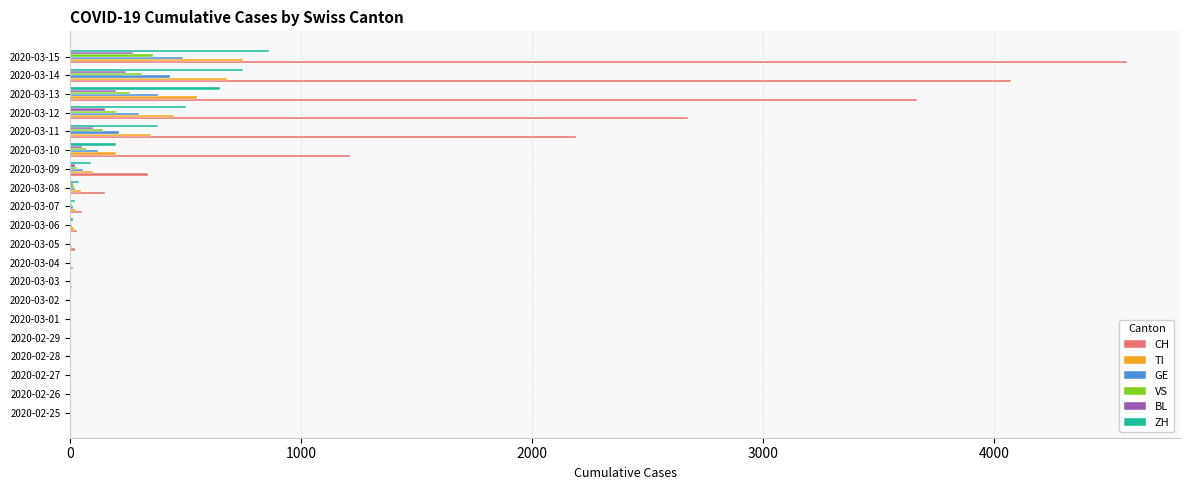

The value of TI at 2020-02-26 is -347. True or false?

False